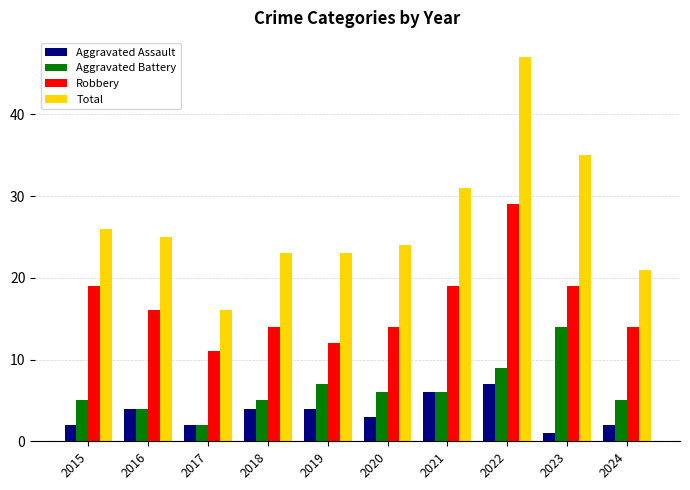

How many data points does each series have?

10